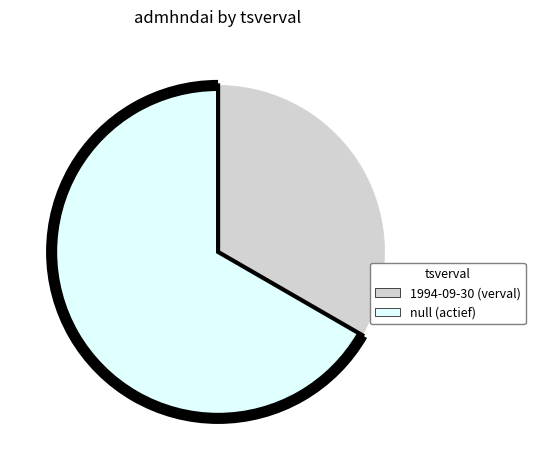

Which category has the smallest portion of the pie?

1994-09-30 02:00:00.0